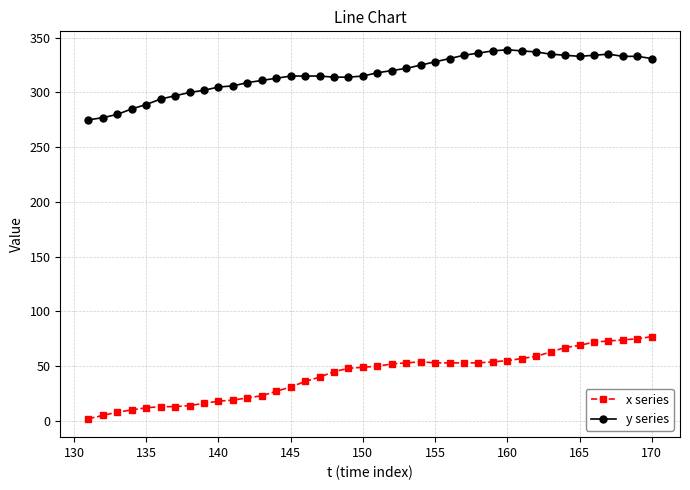

Rank the series by their maximum value, from lowest to highest.

x series, y series